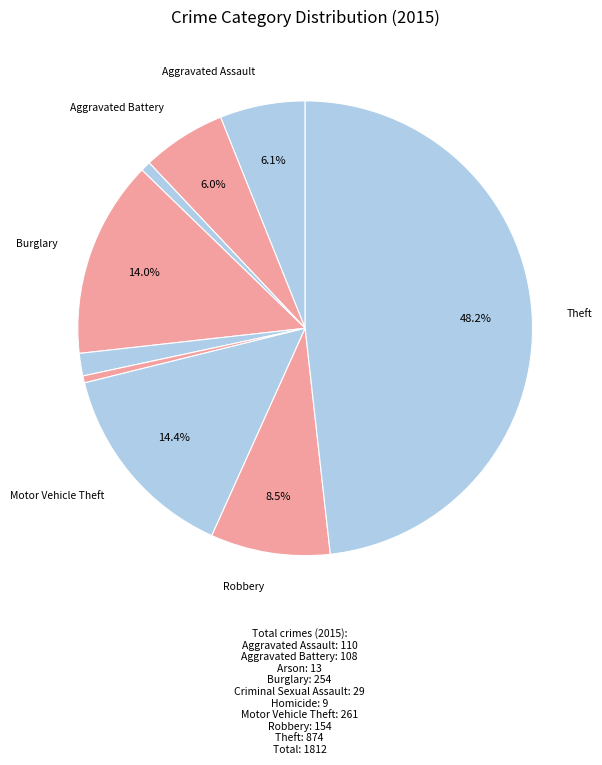

How many segments does this pie chart have?

9